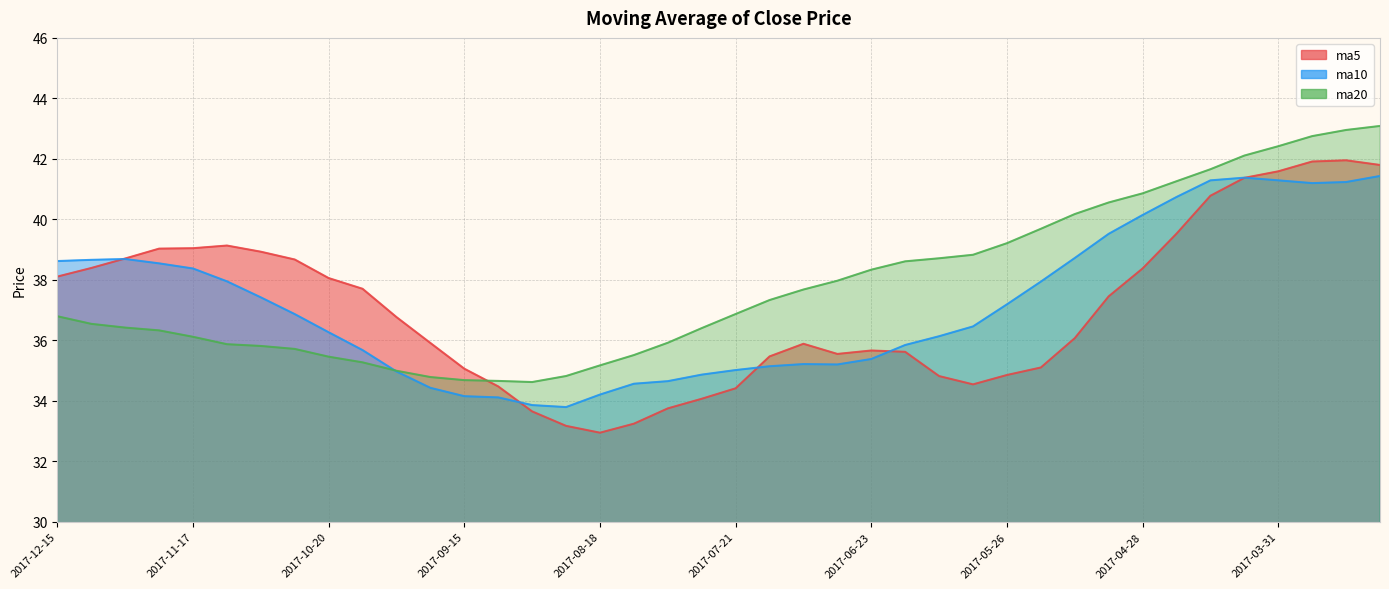

Reading left to right, transcribe all the data shown in this chart.

ma5: 2017-12-15=38.1	2017-12-08=38.4	2017-12-01=38.7	2017-11-24=39.0	2017-11-17=39.0	2017-11-10=39.1	2017-11-03=38.9	2017-10-27=38.7	2017-10-20=38.1	2017-10-13=37.7	2017-09-29=36.8	2017-09-22=35.9	2017-09-15=35.1	2017-09-08=34.5	2017-09-01=33.6	2017-08-25=33.2	2017-08-18=32.9	2017-08-11=33.2	2017-08-04=33.8	2017-07-28=34.1	2017-07-21=34.4	2017-07-14=35.5	2017-07-07=35.9	2017-06-30=35.5	2017-06-23=35.7	2017-06-16=35.6	2017-06-09=34.8	2017-06-02=34.5	2017-05-26=34.9	2017-05-19=35.1	2017-05-12=36.1	2017-05-05=37.5	2017-04-28=38.4	2017-04-21=39.5	2017-04-14=40.8	2017-04-07=41.4	2017-03-31=41.6	2017-03-24=41.9	2017-03-17=42.0	2017-03-10=41.8
ma10: 2017-12-15=38.6	2017-12-08=38.7	2017-12-01=38.7	2017-11-24=38.5	2017-11-17=38.4	2017-11-10=38.0	2017-11-03=37.4	2017-10-27=36.9	2017-10-20=36.3	2017-10-13=35.7	2017-09-29=35.0	2017-09-22=34.4	2017-09-15=34.2	2017-09-08=34.1	2017-09-01=33.9	2017-08-25=33.8	2017-08-18=34.2	2017-08-11=34.6	2017-08-04=34.6	2017-07-28=34.9	2017-07-21=35.0	2017-07-14=35.1	2017-07-07=35.2	2017-06-30=35.2	2017-06-23=35.4	2017-06-16=35.8	2017-06-09=36.1	2017-06-02=36.5	2017-05-26=37.2	2017-05-19=37.9	2017-05-12=38.7	2017-05-05=39.5	2017-04-28=40.1	2017-04-21=40.7	2017-04-14=41.3	2017-04-07=41.4	2017-03-31=41.3	2017-03-24=41.2	2017-03-17=41.2	2017-03-10=41.4
ma20: 2017-12-15=36.8	2017-12-08=36.5	2017-12-01=36.4	2017-11-24=36.3	2017-11-17=36.1	2017-11-10=35.9	2017-11-03=35.8	2017-10-27=35.7	2017-10-20=35.5	2017-10-13=35.3	2017-09-29=35.0	2017-09-22=34.8	2017-09-15=34.7	2017-09-08=34.7	2017-09-01=34.6	2017-08-25=34.8	2017-08-18=35.2	2017-08-11=35.5	2017-08-04=35.9	2017-07-28=36.4	2017-07-21=36.9	2017-07-14=37.3	2017-07-07=37.7	2017-06-30=38.0	2017-06-23=38.3	2017-06-16=38.6	2017-06-09=38.7	2017-06-02=38.8	2017-05-26=39.2	2017-05-19=39.7	2017-05-12=40.2	2017-05-05=40.6	2017-04-28=40.9	2017-04-21=41.3	2017-04-14=41.7	2017-04-07=42.1	2017-03-31=42.4	2017-03-24=42.8	2017-03-17=43.0	2017-03-10=43.1